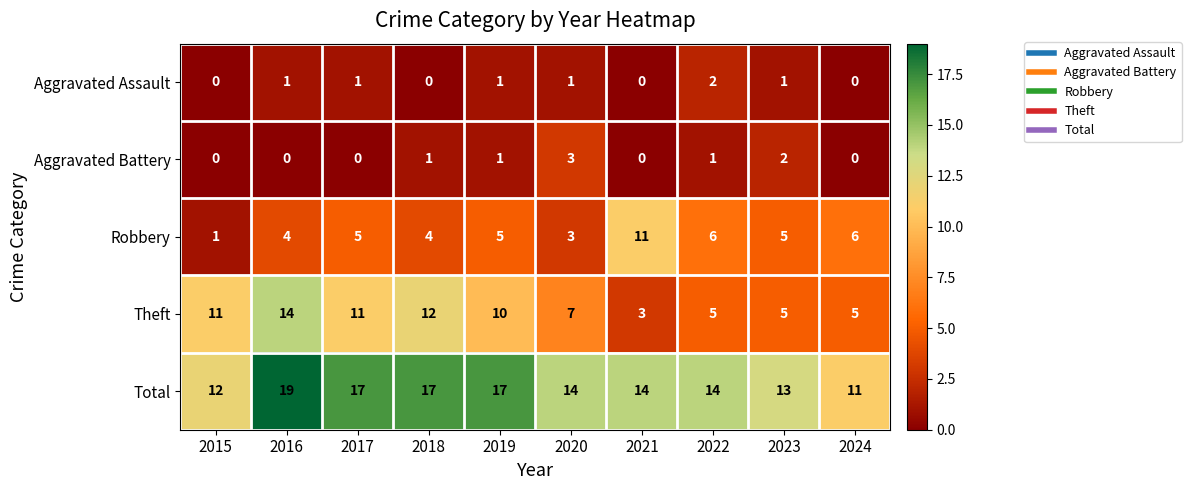

What is the sum of all Total values?

148